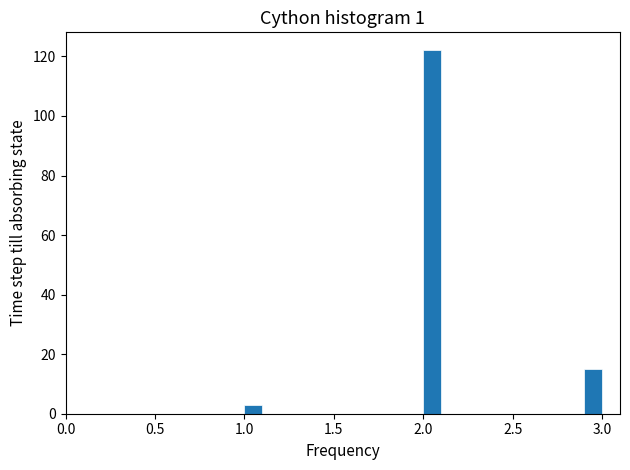

Read against the x-axis, roughly where is the centre of the tallest bar?

2.05